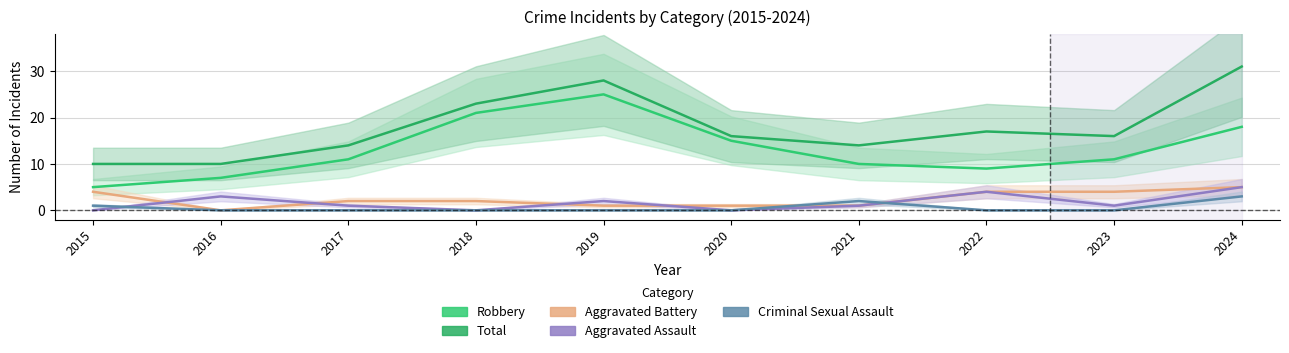

What is the highest value of the Aggravated Battery series?

5